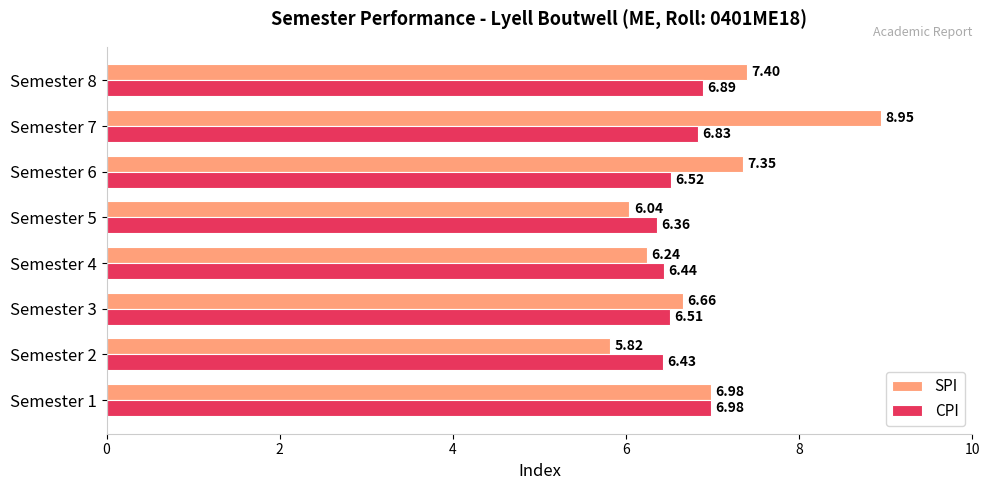

Which series has the largest range (max minus min)?

SPI